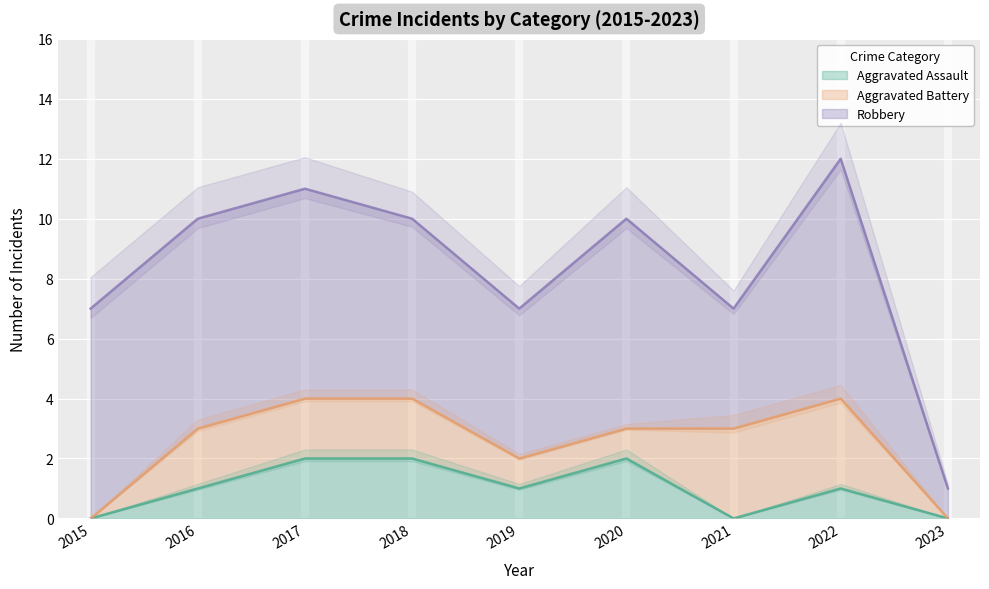

What is the approximate value of Aggravated Assault at 2018?

2